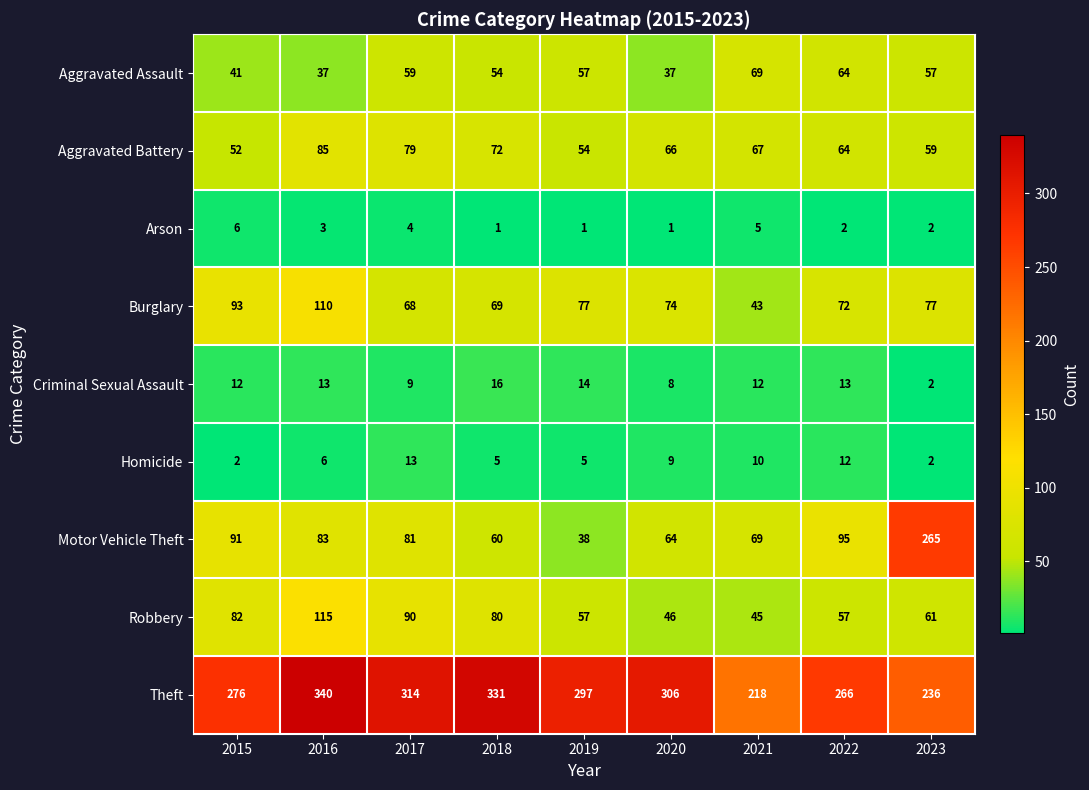

What is the highest value of the Criminal Sexual Assault series?

16